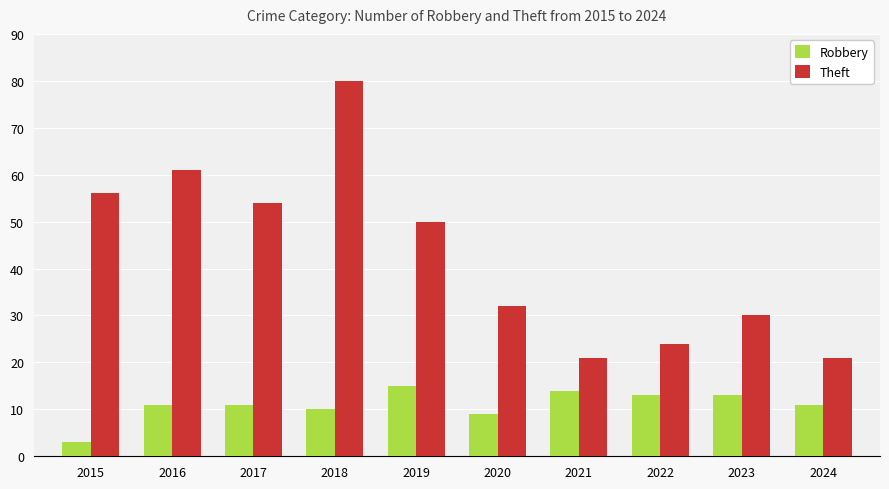

True or false: Theft has a value of 32 at 2020.

True